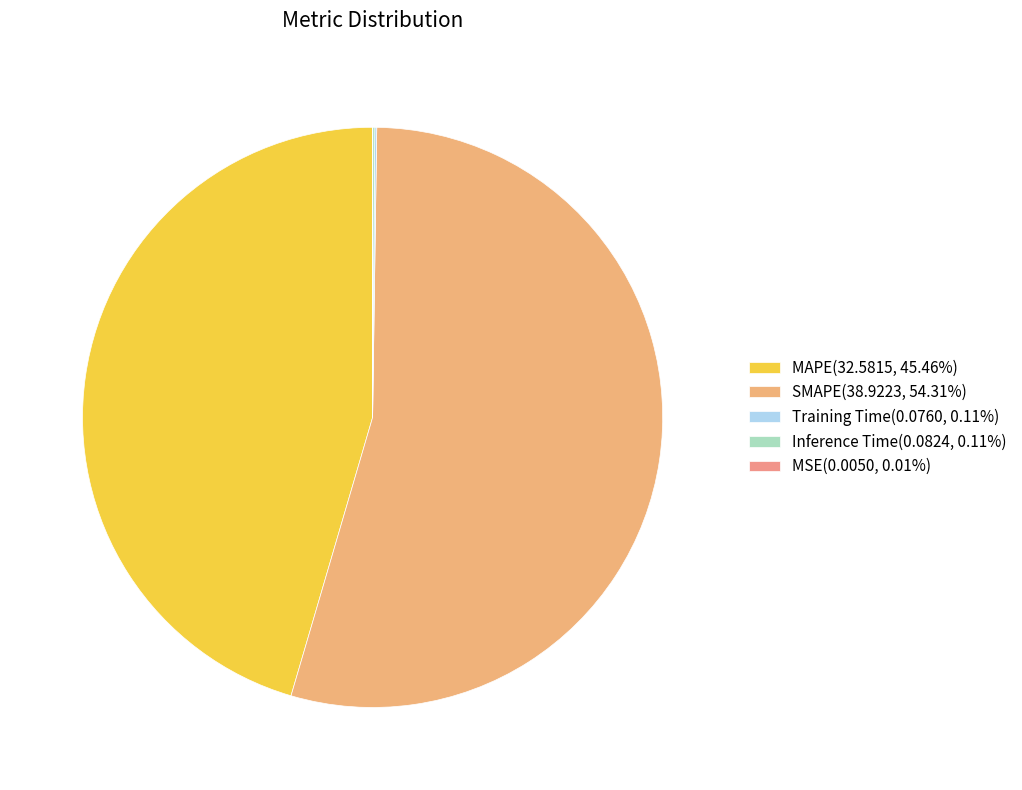

To the nearest percent, what is the difference between the largest and smallest slice percentages?

54%